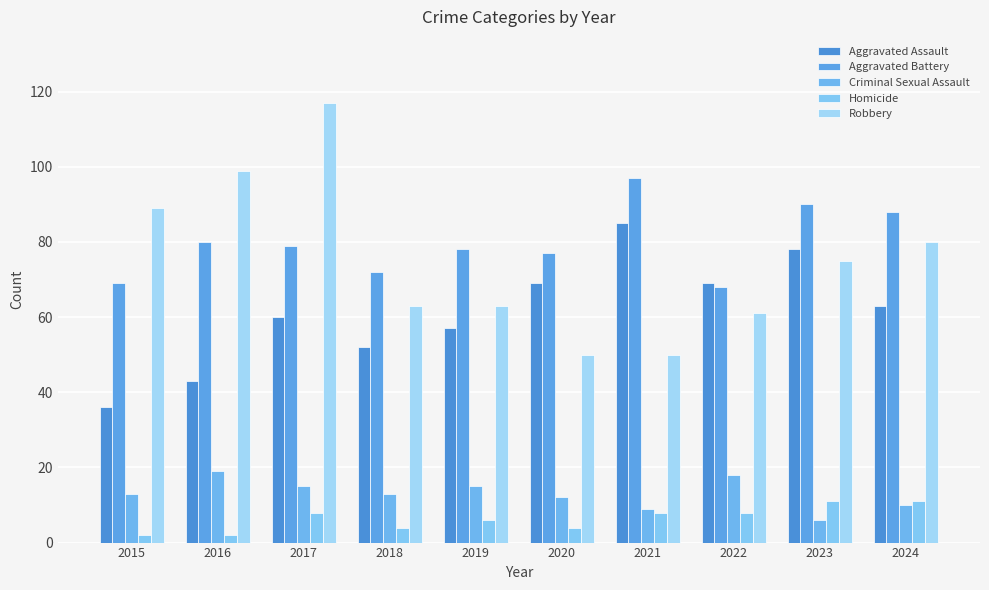

What is the sum of all Aggravated Battery values?

798